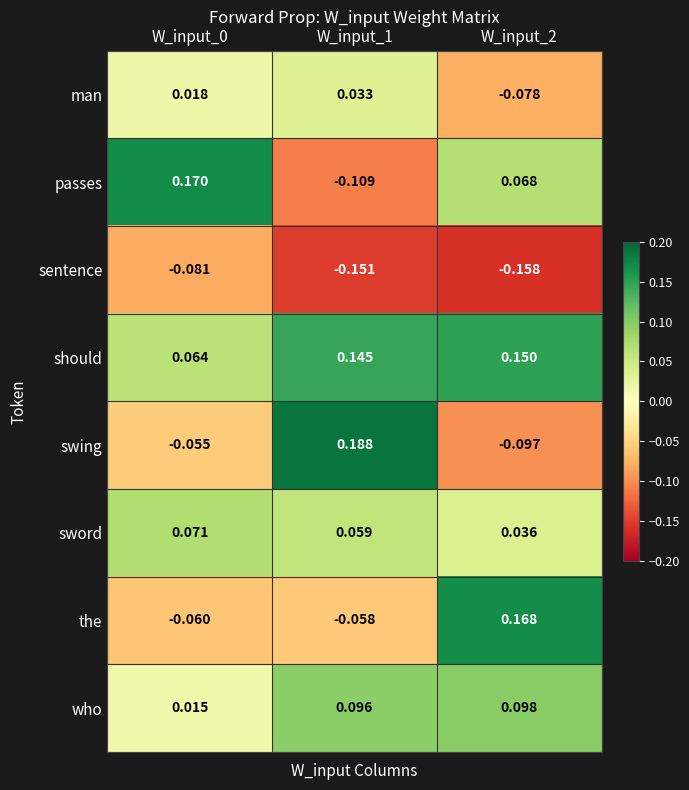

List the series in order of their peak value, lowest first.

sentence, man, sword, who, should, the, passes, swing